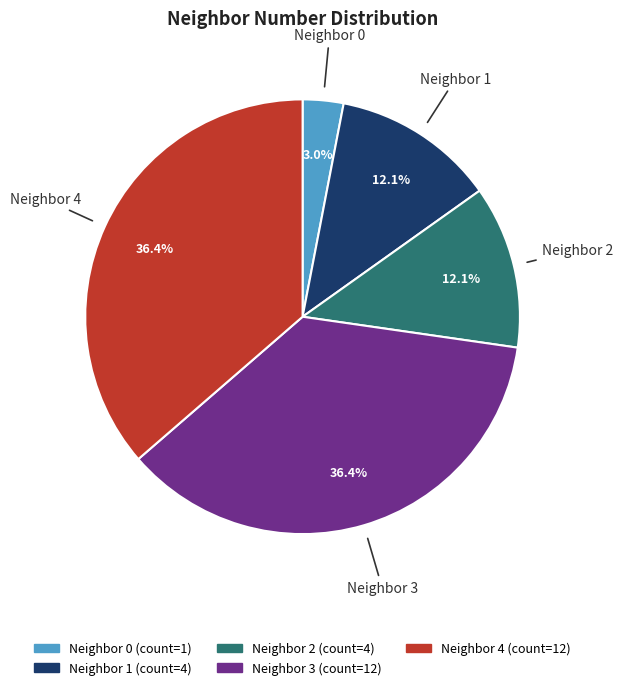

Do Neighbor 3 and Neighbor 1 together represent more than half of the pie?

No